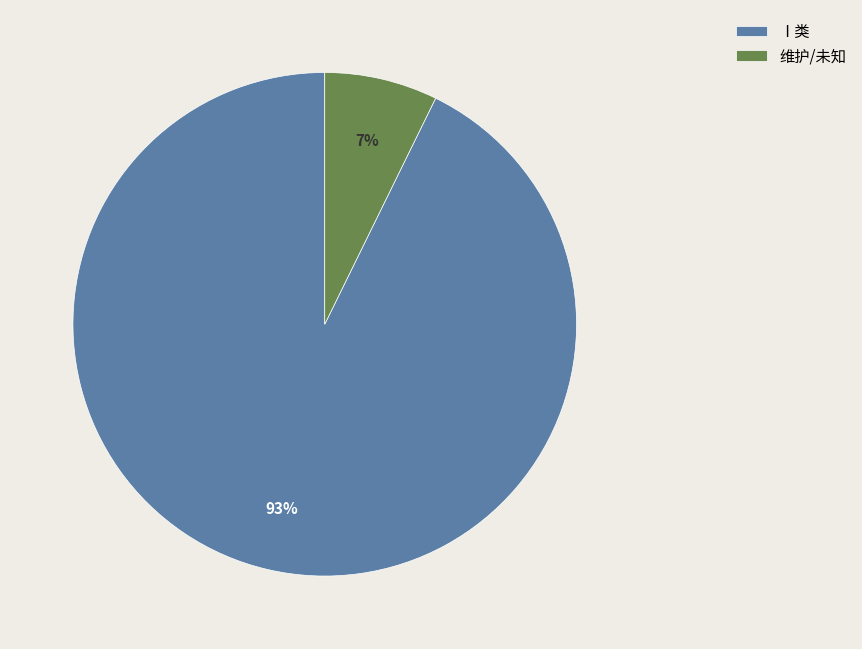

How many slices are in this pie chart?

2